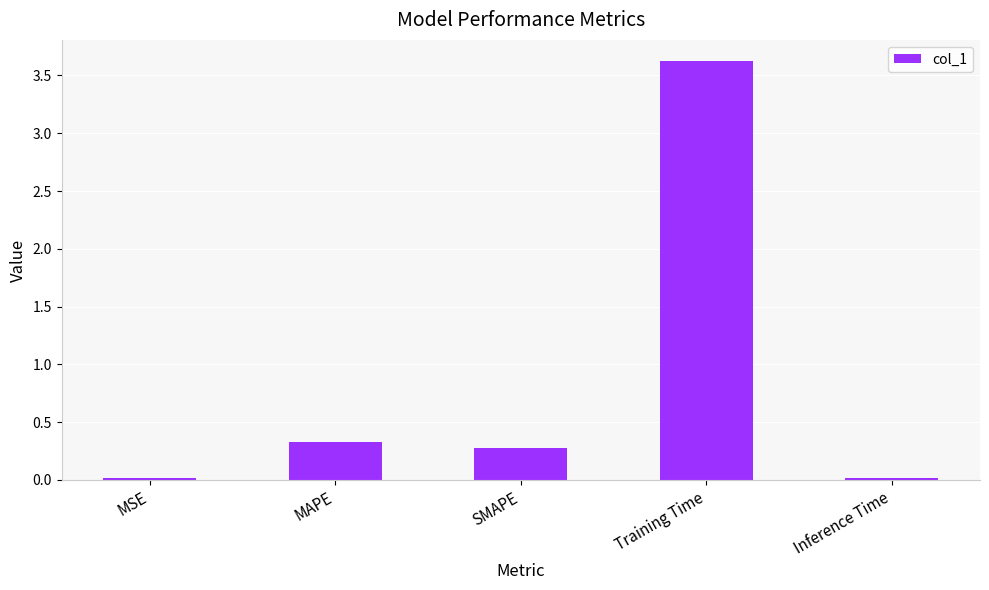

What is the difference between the second highest and minimum values?

0.3